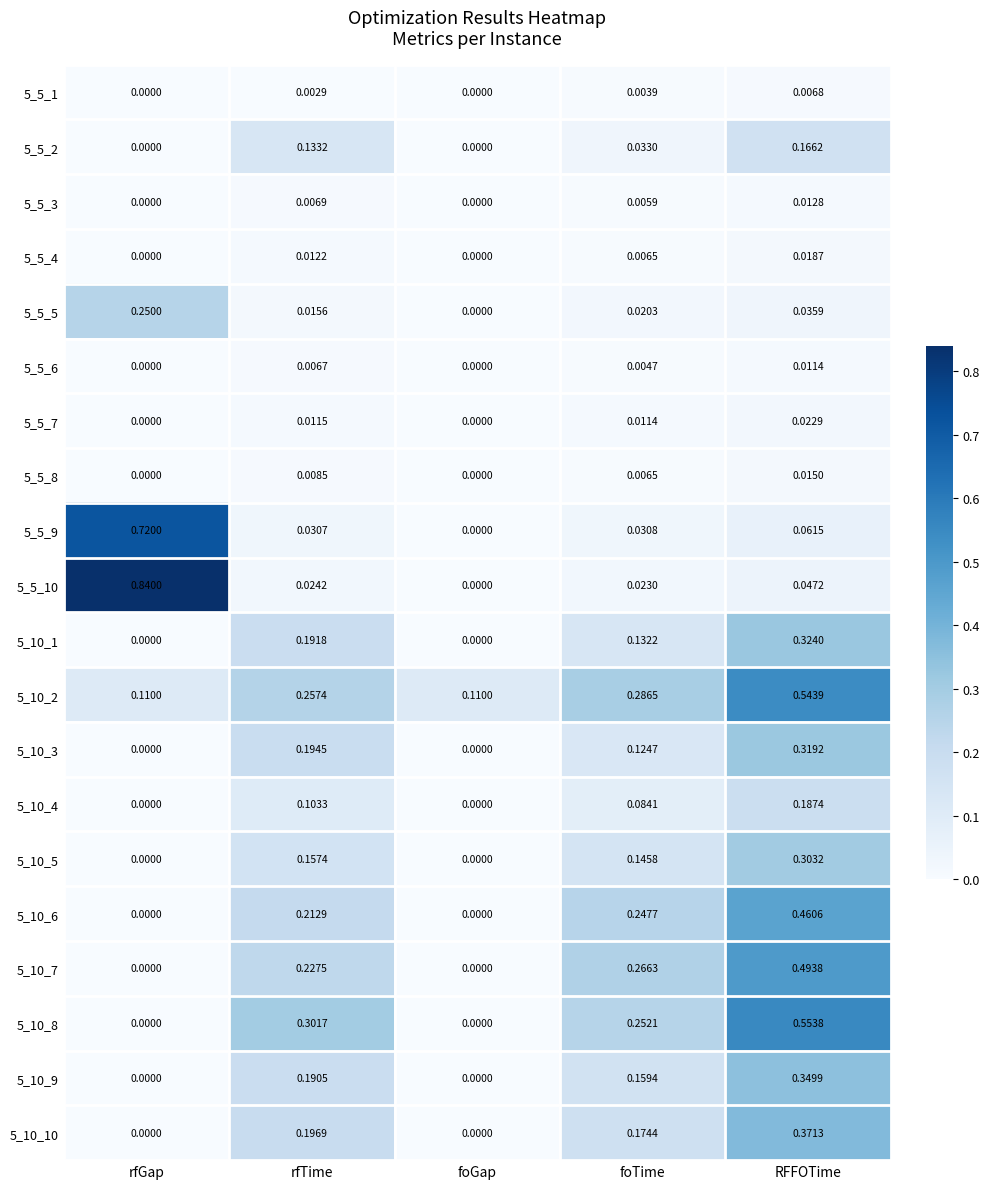

Is the value of 5_10_6 at RFFOTime greater than the value of 5_5_6 at foTime?

Yes